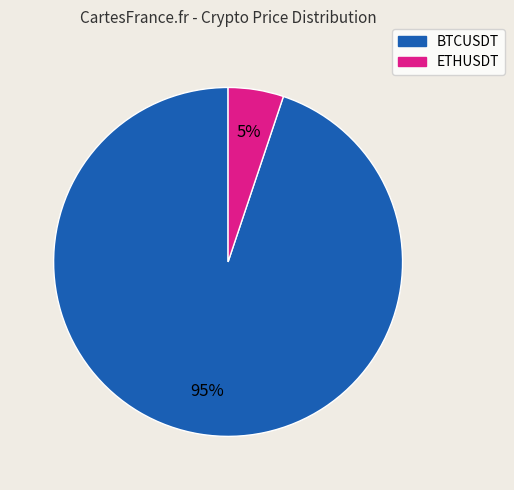

To the nearest percent, what is the combined percentage of BTCUSDT and ETHUSDT?

100%